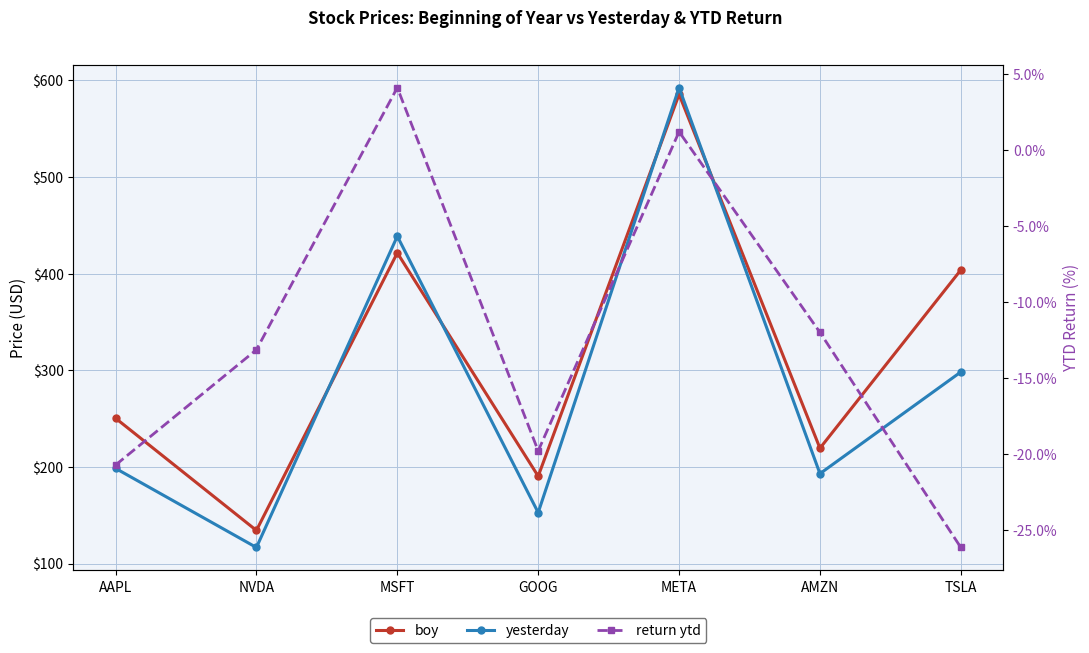

How many data points does each series have?

7